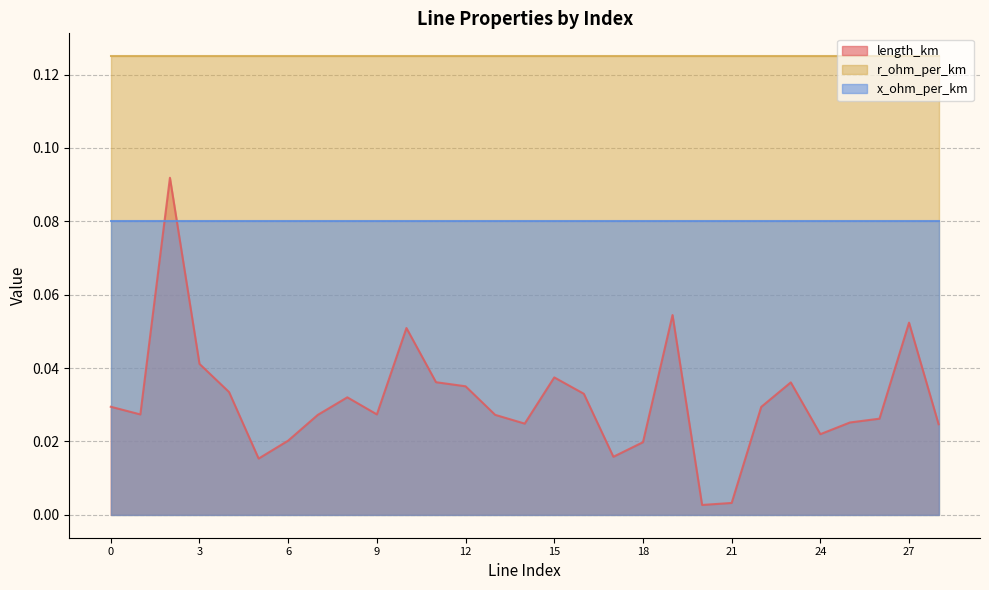

Is it true that r_ohm_per_km equals 0.1 at 14?

True